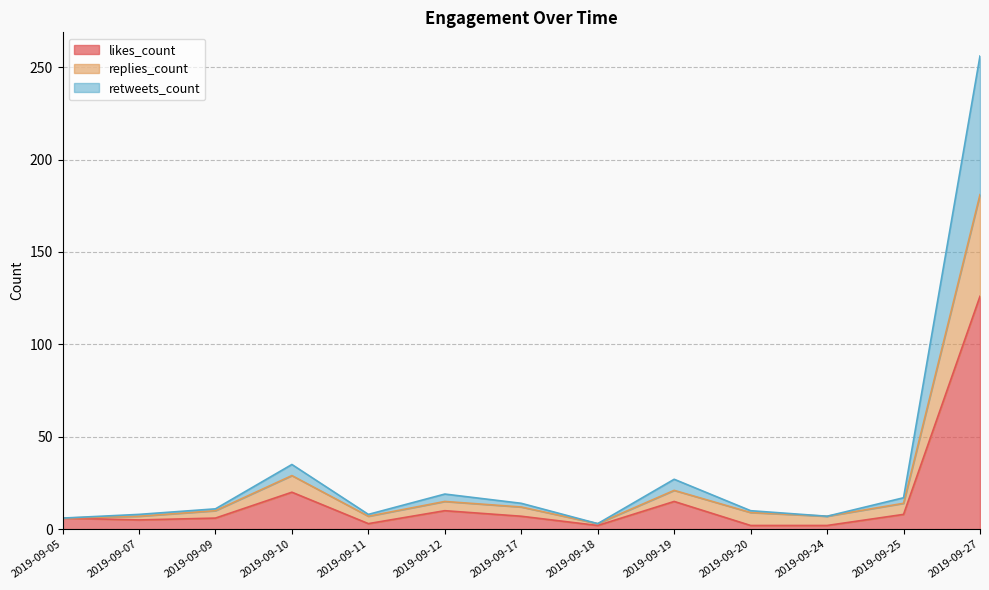

What is the value of the likes_count point at the 10th from the left?

2